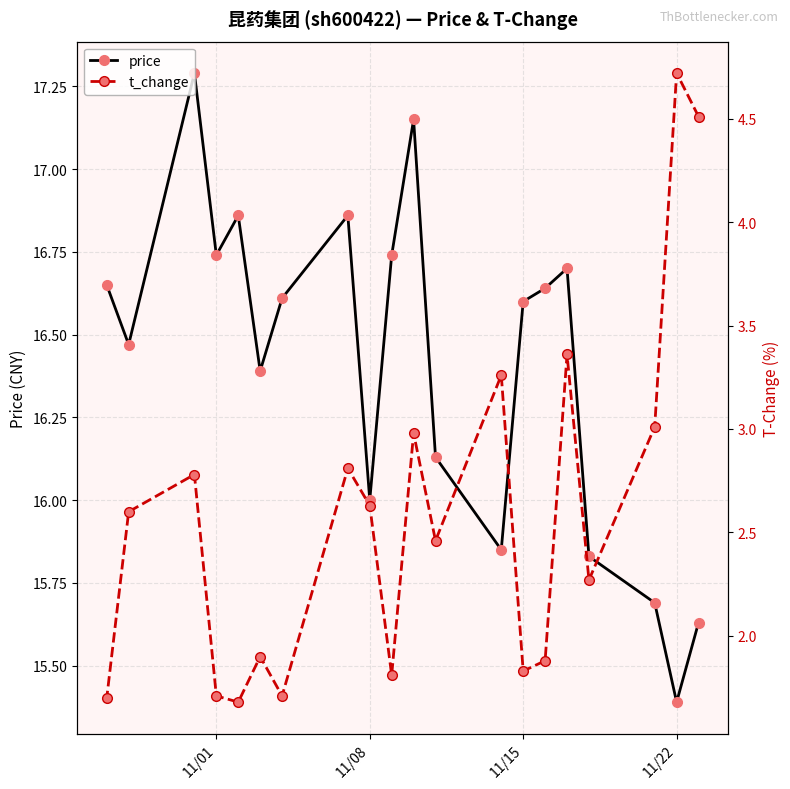

True or false: t_change and price cross at least once.

False